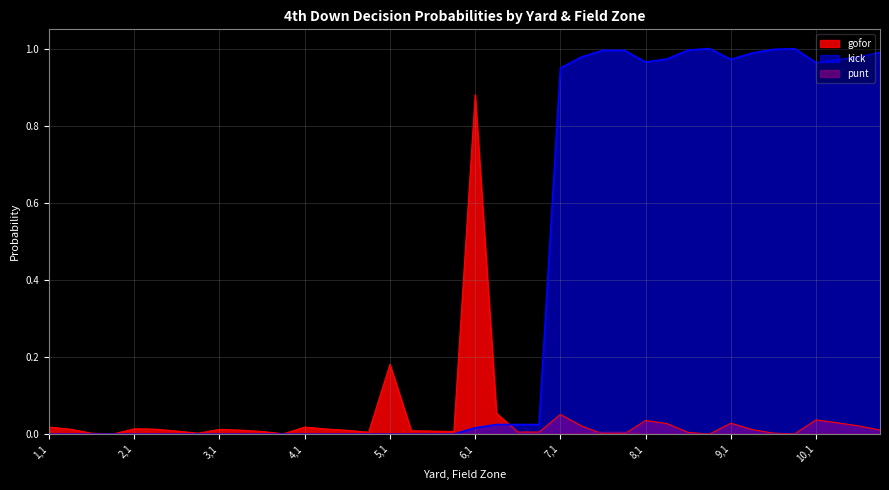

After their last crossing, which series has the higher values: punt or gofor?

gofor